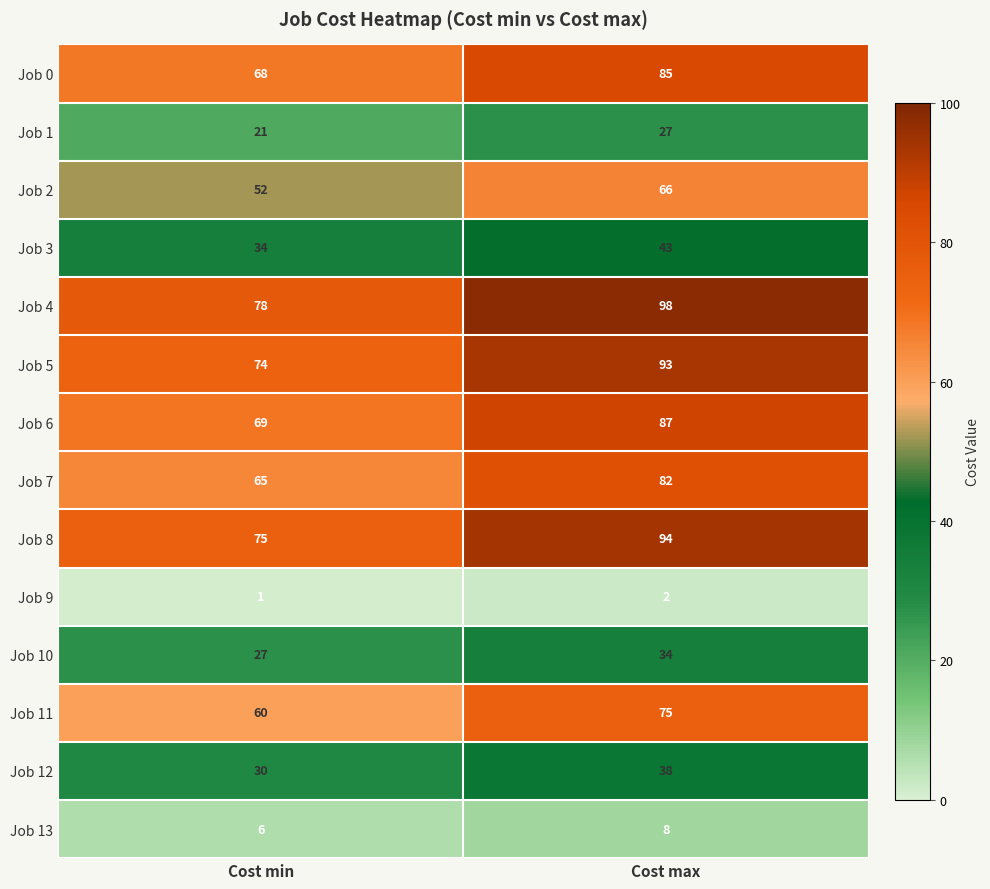

What is the total value across all series at Cost min?

660